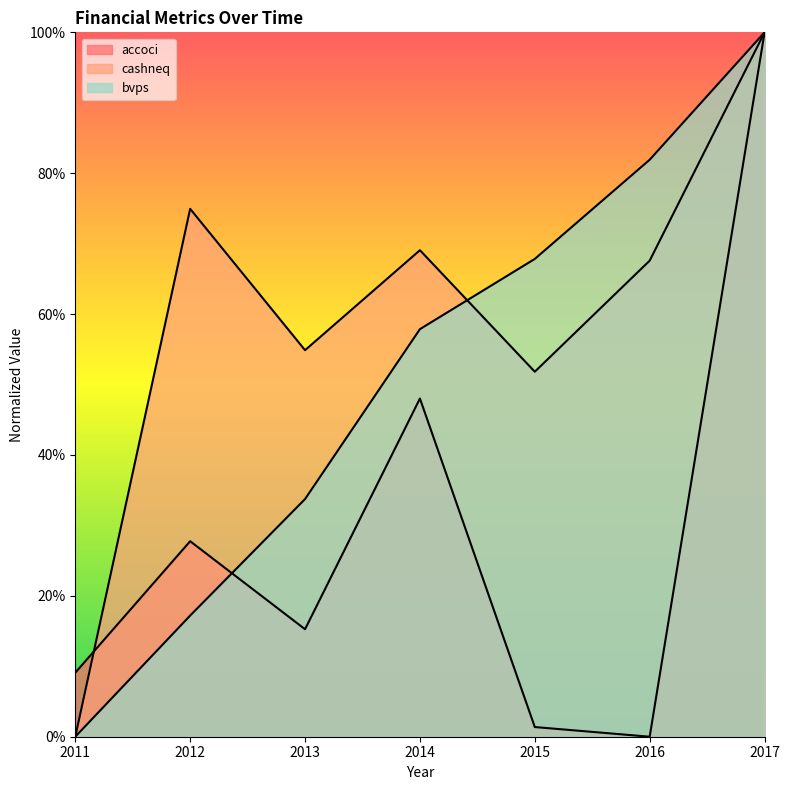

Which series changed the most between 2012 and 2017?

bvps